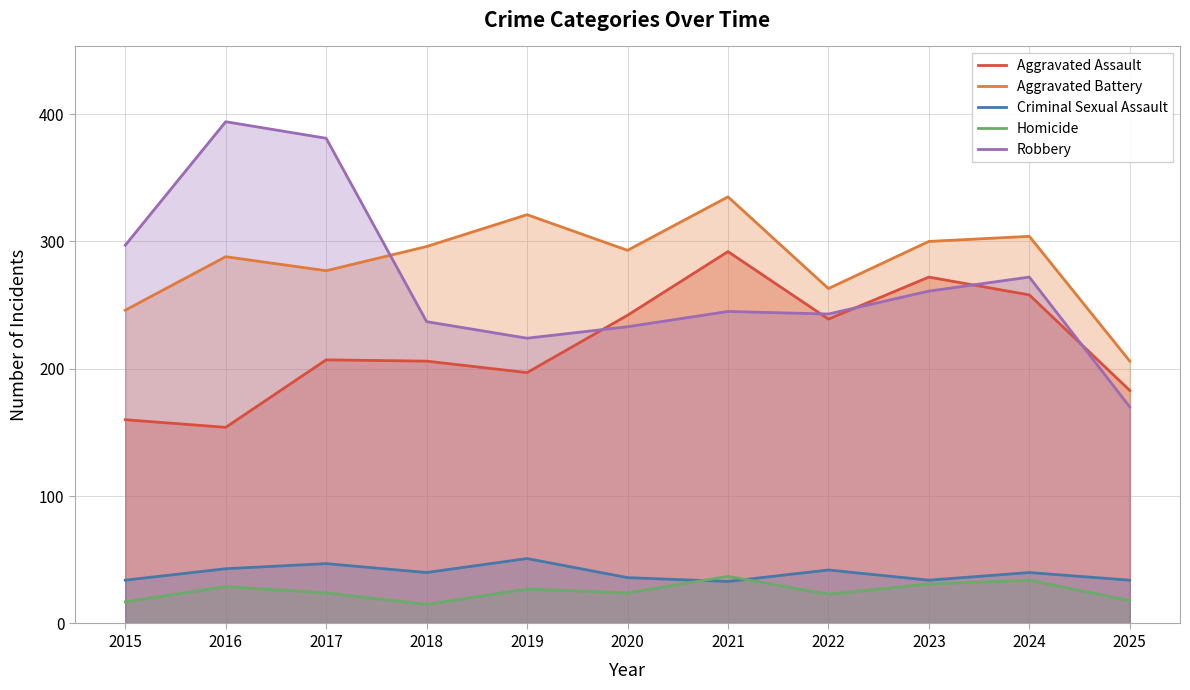

Reading left to right, what are all the values shown in this chart?

Aggravated Assault: 160	154	207	206	197	242	292	239	272	258	183
Aggravated Battery: 246	288	277	296	321	293	335	263	300	304	206
Criminal Sexual Assault: 34	43	47	40	51	36	33	42	34	40	34
Homicide: 17	29	24	15	27	24	37	23	31	34	18
Robbery: 297	394	381	237	224	233	245	243	261	272	170